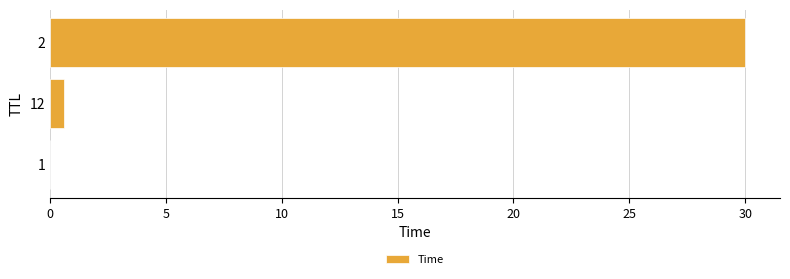

What is the sum of all values?

30.6